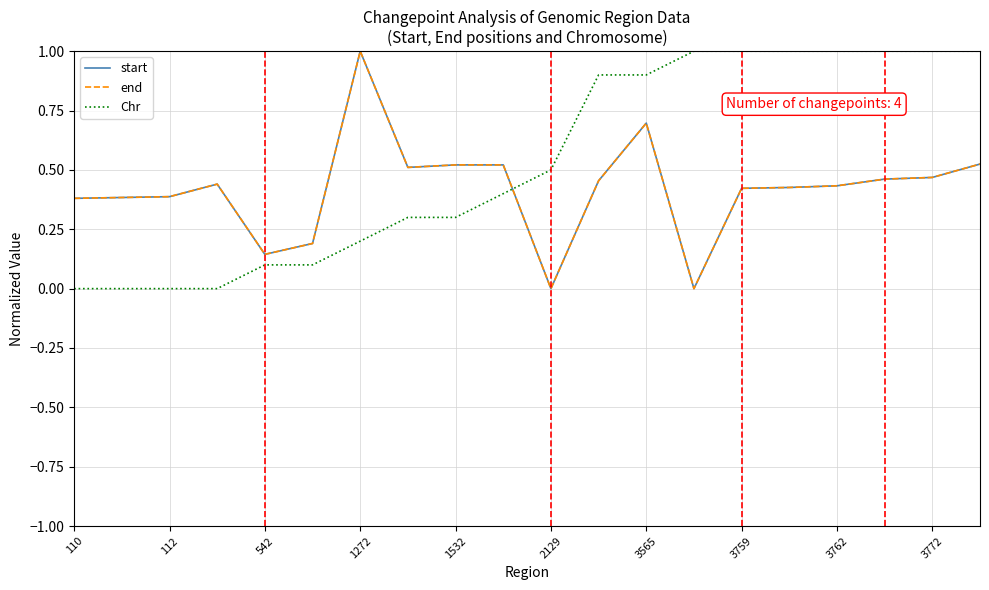

At how many categories does at least one series exceed 0?

20